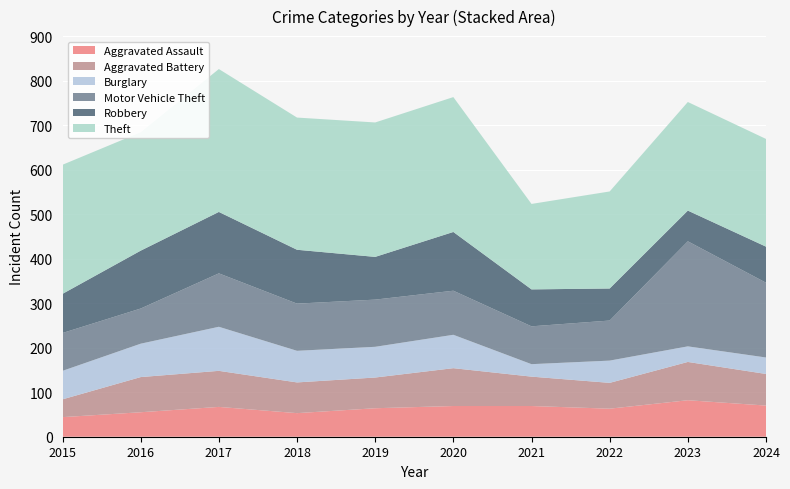

Reading left to right, extract all data points from this chart.

Aggravated Assault: 44	55	67	53	64	69	69	63	82	70
Aggravated Battery: 40	79	81	69	69	85	66	58	86	71
Burglary: 64	75	99	71	69	75	28	50	35	37
Motor Vehicle Theft: 85	79	120	106	106	99	85	90	236	168
Robbery: 88	130	138	121	96	132	83	72	69	81
Theft: 290	266	321	297	302	303	192	218	244	242